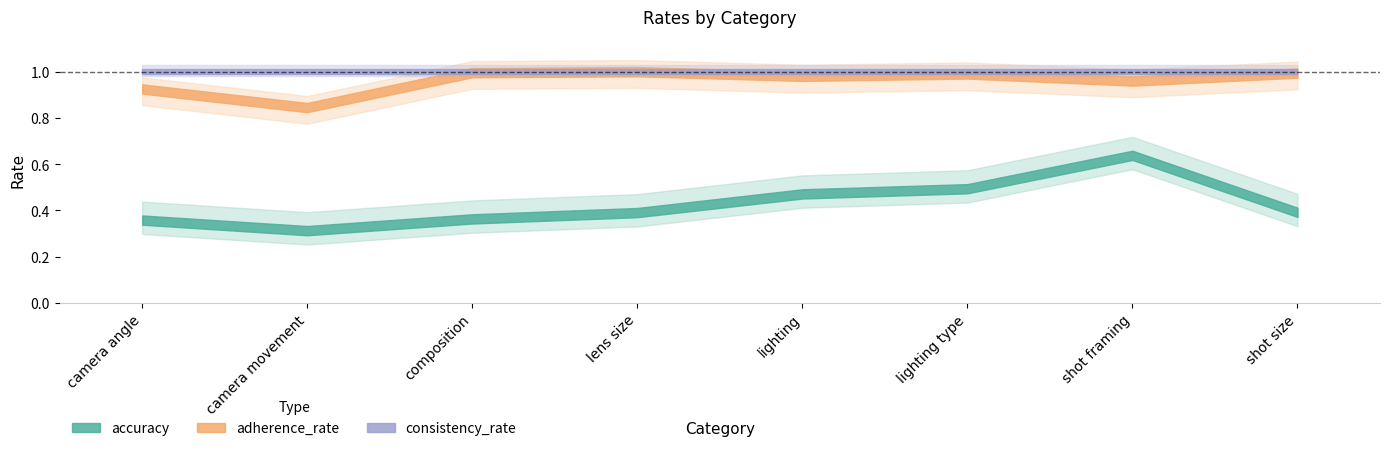

Reading left to right, list all the values displayed in this chart.

accuracy: camera angle=0.4	camera movement=0.3	composition=0.4	lens size=0.4	lighting=0.5	lighting type=0.5	shot framing=0.6	shot size=0.4
adherence_rate: camera angle=0.9	camera movement=0.8	composition=1.0	lens size=1.0	lighting=1.0	lighting type=1.0	shot framing=1.0	shot size=1.0
consistency_rate: camera angle=1.0	camera movement=1.0	composition=1.0	lens size=1.0	lighting=1.0	lighting type=1.0	shot framing=1.0	shot size=1.0